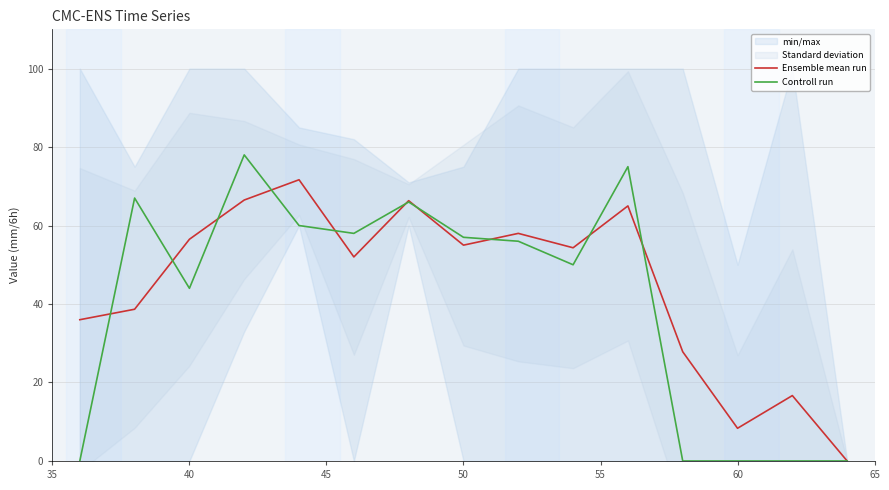

In Controll run, how many points are higher than both neighbors (excluding endpoints)?

4